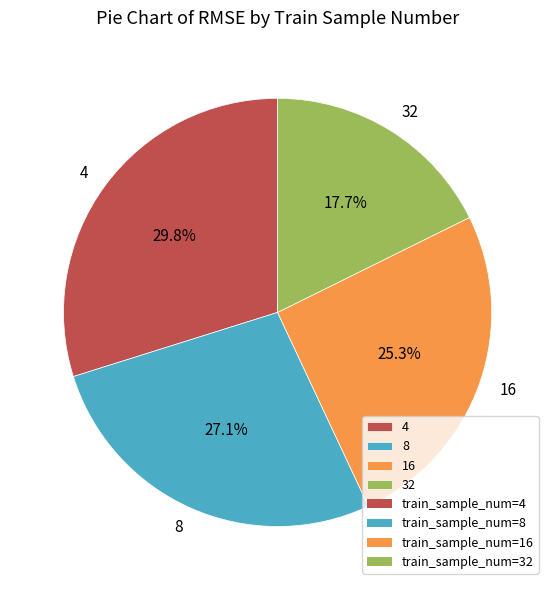

How many slices are in this pie chart?

4